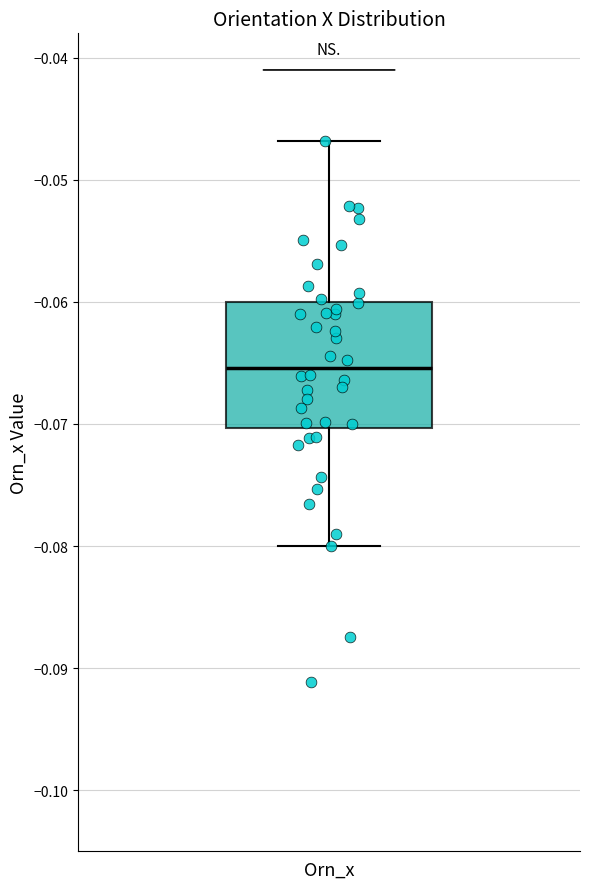

Transcribe this box plot: give where the median line is, the range the box spans, and where the two whiskers end, as read against the y-axis. The values are not printed on the chart, so give them approximately, as read against the axis.

median -0.065, box -0.070 to -0.060, whiskers -0.080 to -0.047